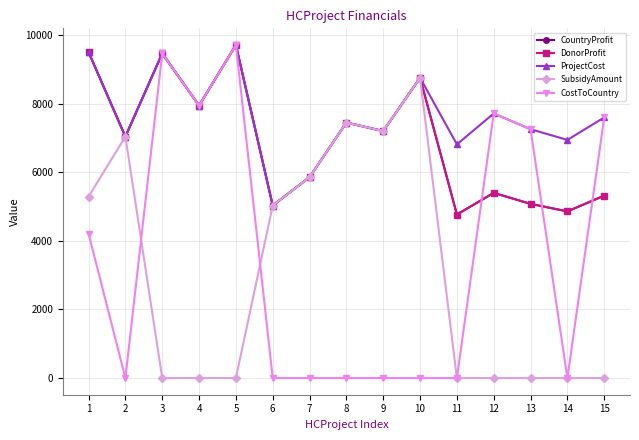

True or false: SubsidyAmount and ProjectCost cross at least once.

False